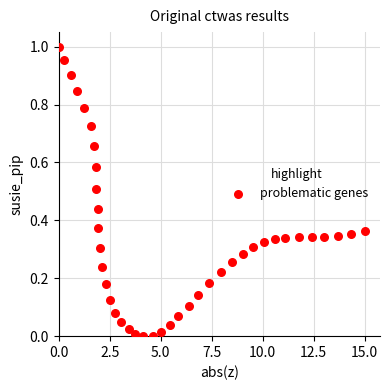

What is the range of X values (max minus min)?

15.0